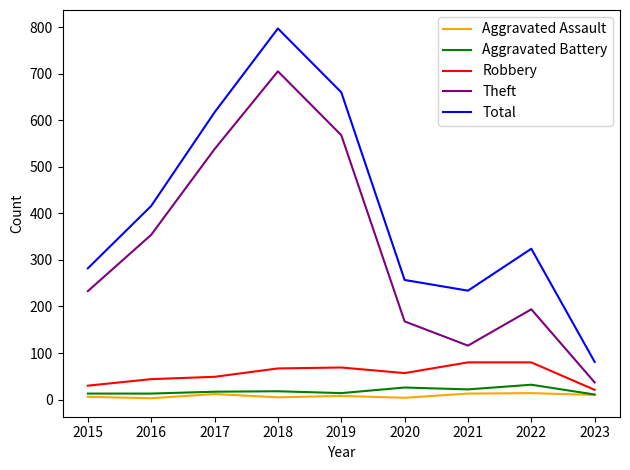

How many lines are shown in the chart?

5